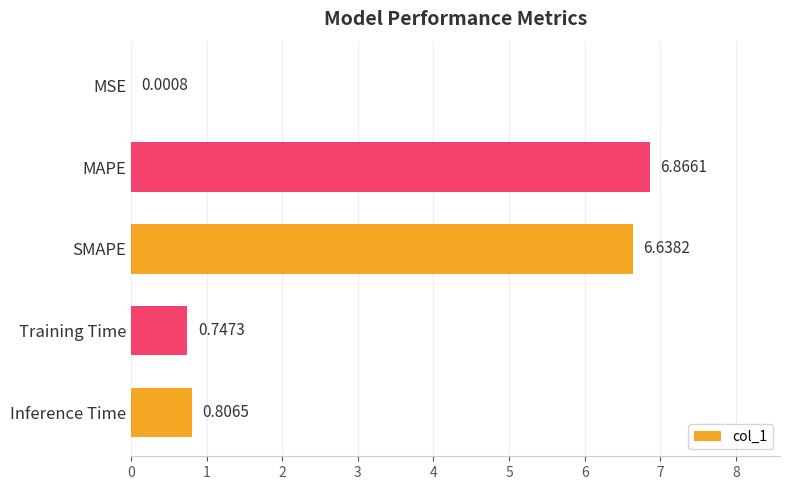

What is the sum of all values?

15.1